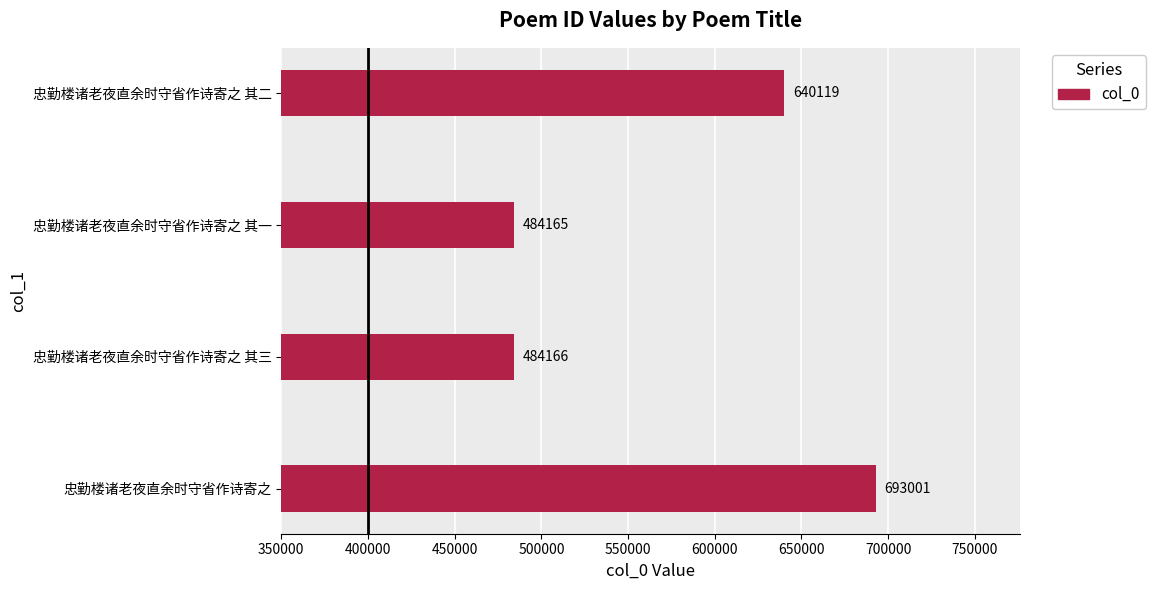

Rank the categories by value from highest to lowest.

忠勤楼诸老夜直余时守省作诗寄之, 忠勤楼诸老夜直余时守省作诗寄之 其二, 忠勤楼诸老夜直余时守省作诗寄之 其三, 忠勤楼诸老夜直余时守省作诗寄之 其一